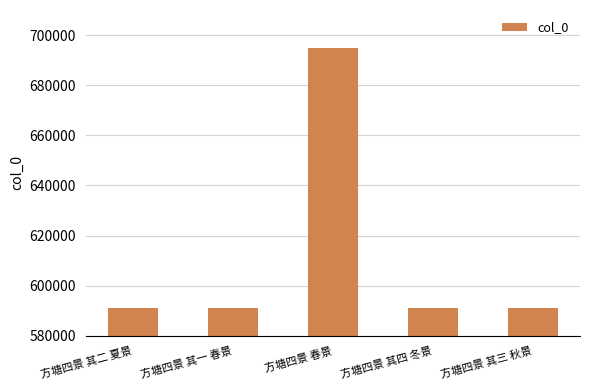

What is the ratio of the value at 方塘四景 其四 冬景 to the value at 方塘四景 其一 春景?

1.0